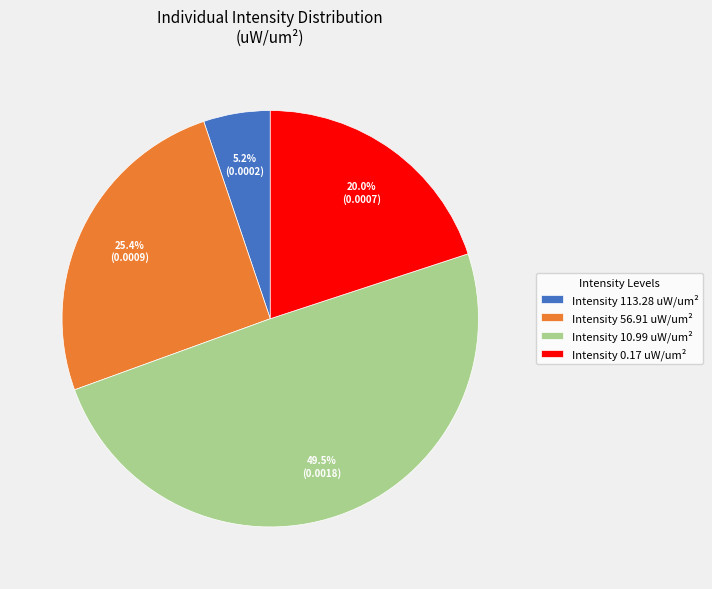

Between Intensity 113.28 uW/um² and Intensity 0.17 uW/um², which is larger?

Intensity 0.17 uW/um²